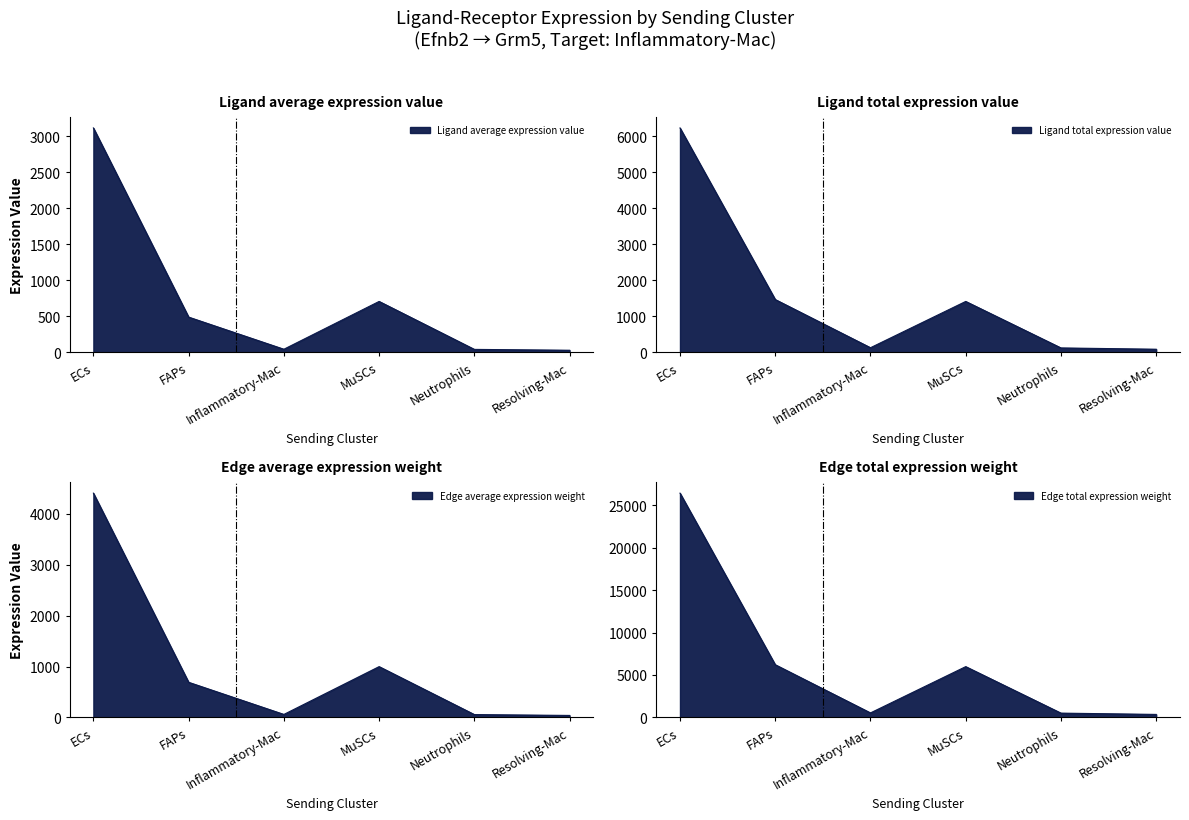

Reading left to right, transcribe all the data shown in this chart.

Ligand average expression value: 3112.1	488.0	42.2	705.4	40.2	28.3
Ligand total expression value: 6224.2	1463.9	126.6	1410.8	120.6	84.8
Edge average expression weight: 4401.6	690.1	59.7	997.6	56.9	40.0
Edge total expression weight: 26409.5	6211.3	537.0	5985.9	511.8	359.6